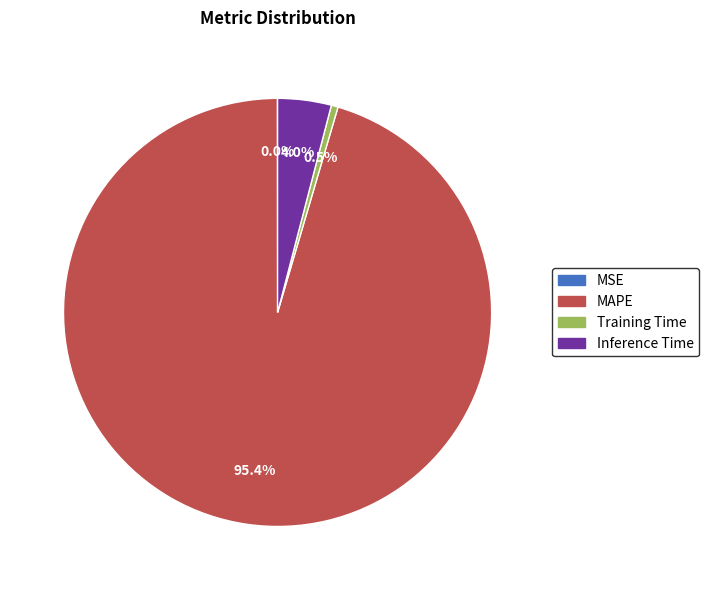

Which has a higher value, Inference Time or MAPE?

MAPE